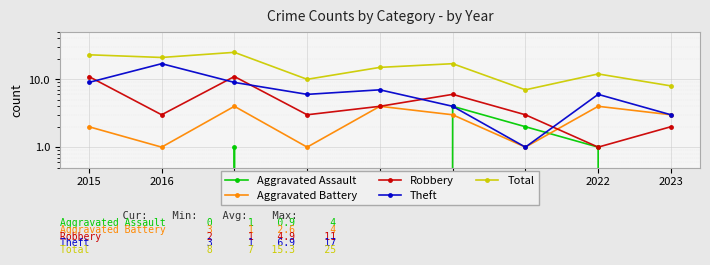

True or false: Robbery has a value of 19 at 2015.

False